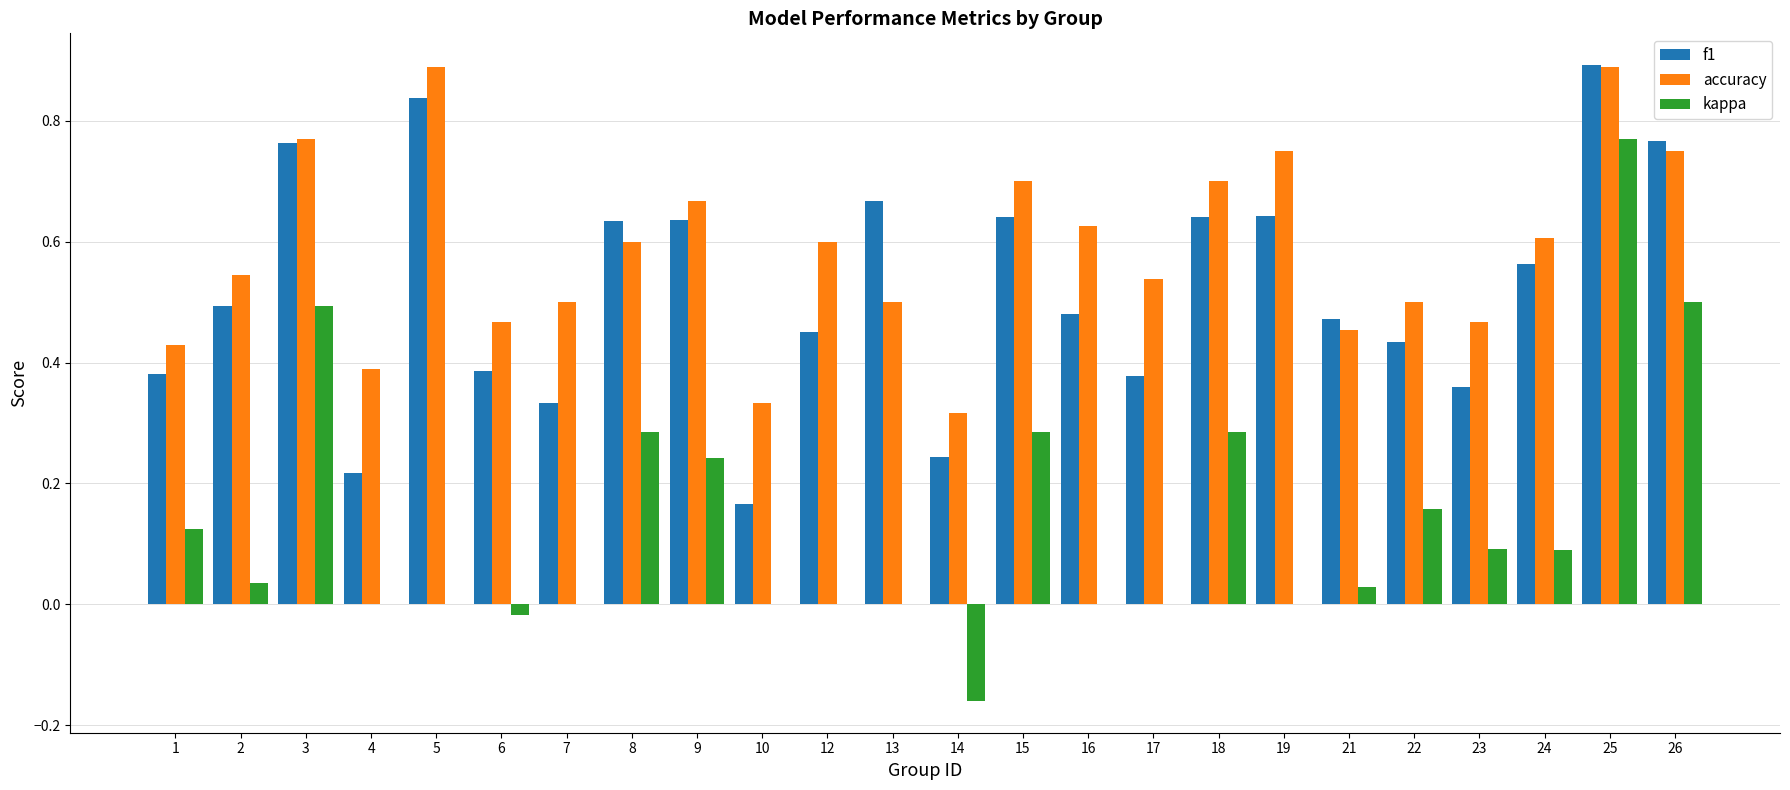

What is the sum of the accuracy values at 17 and 4?

0.9